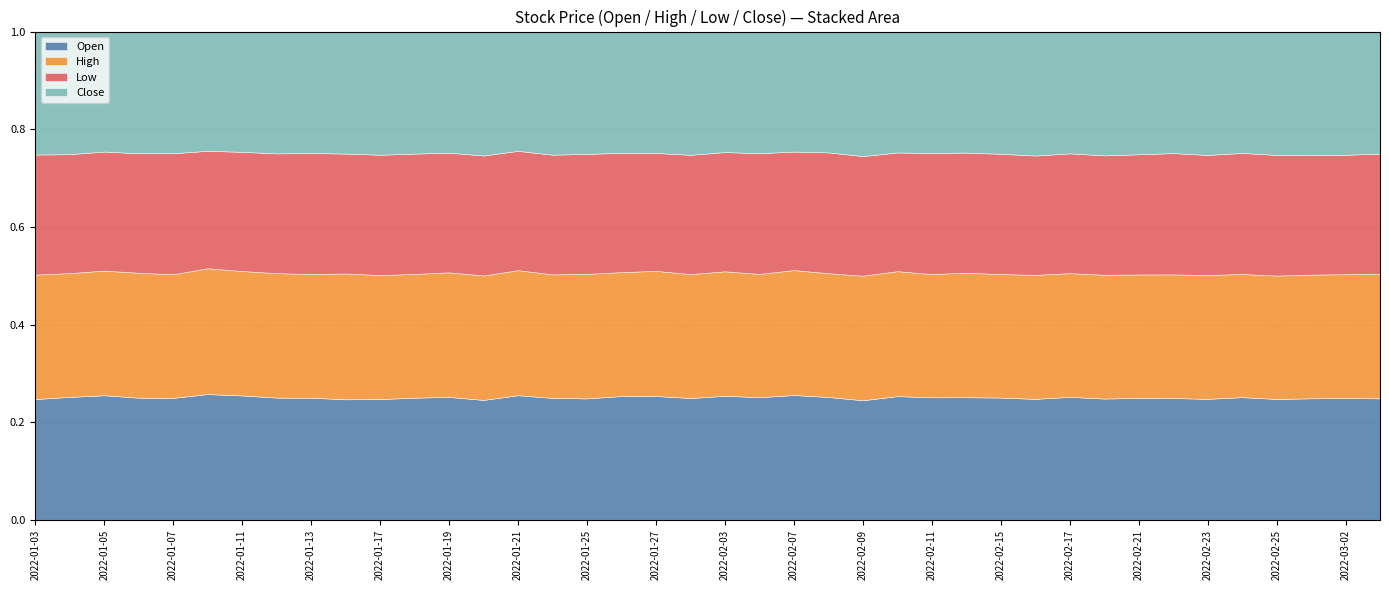

The value of Open at 2022-03-02 is 0.4. True or false?

False